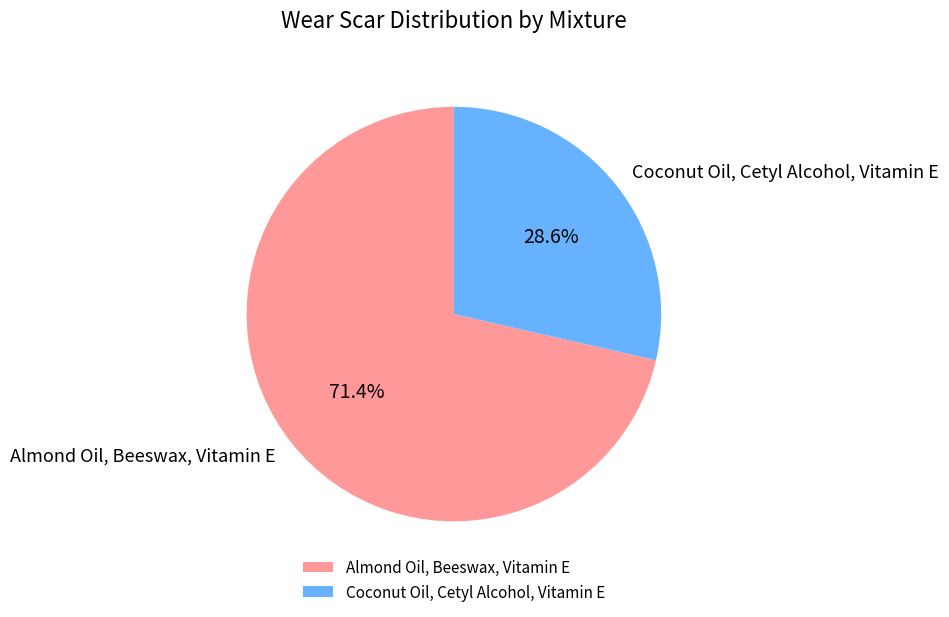

Which slice is the largest?

Almond Oil, Beeswax, Vitamin E